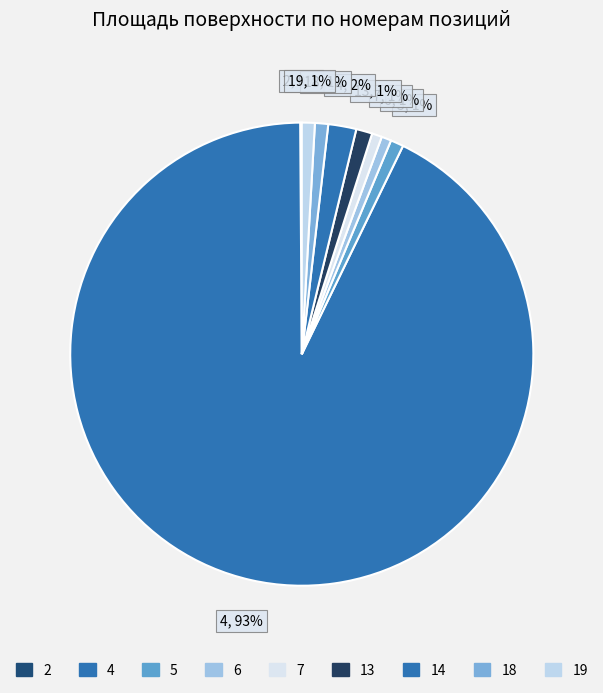

To the nearest percent, what is the average slice percentage?

11%